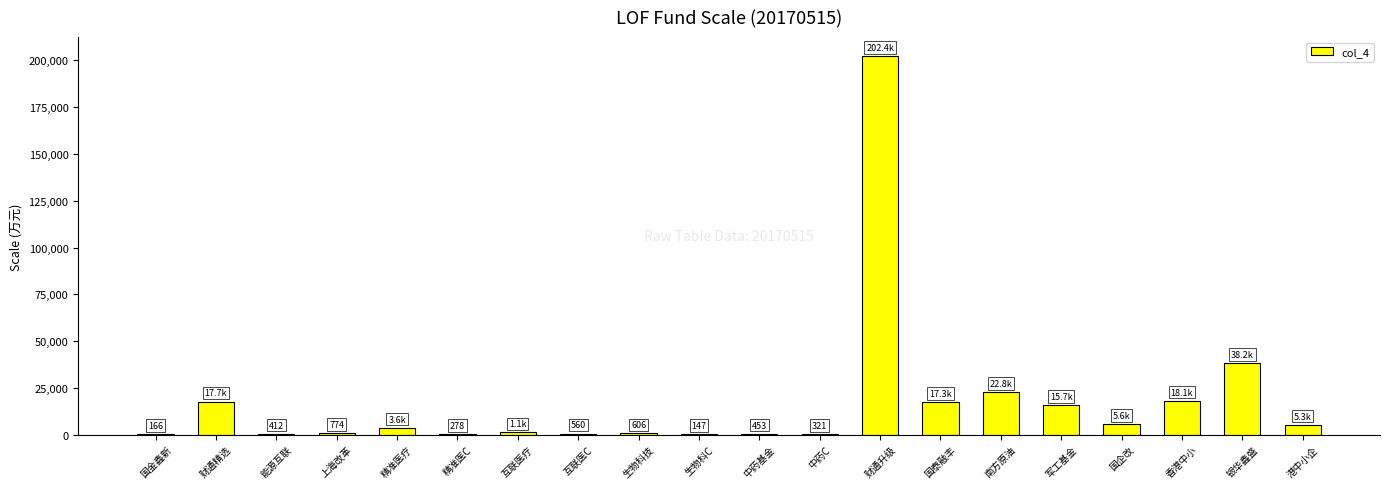

Where is the data nearest to the value 101256?

银华鑫盛